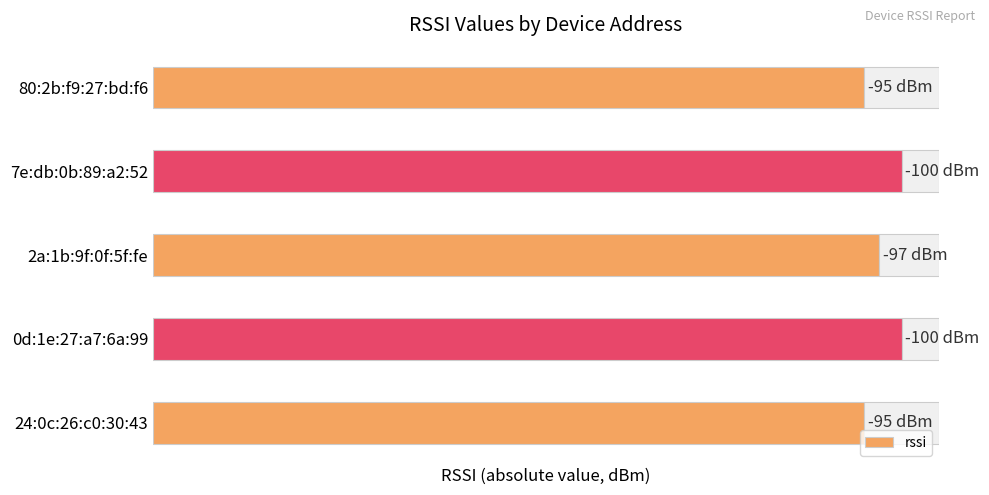

Are the bars horizontal?

Yes